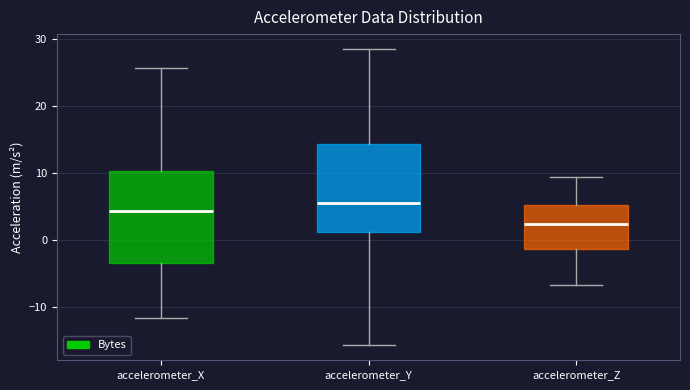

Where is the upper edge of the box for accelerometer_Y on the y-axis? The values are not printed on the chart, so give them approximately, as read against the axis.

14